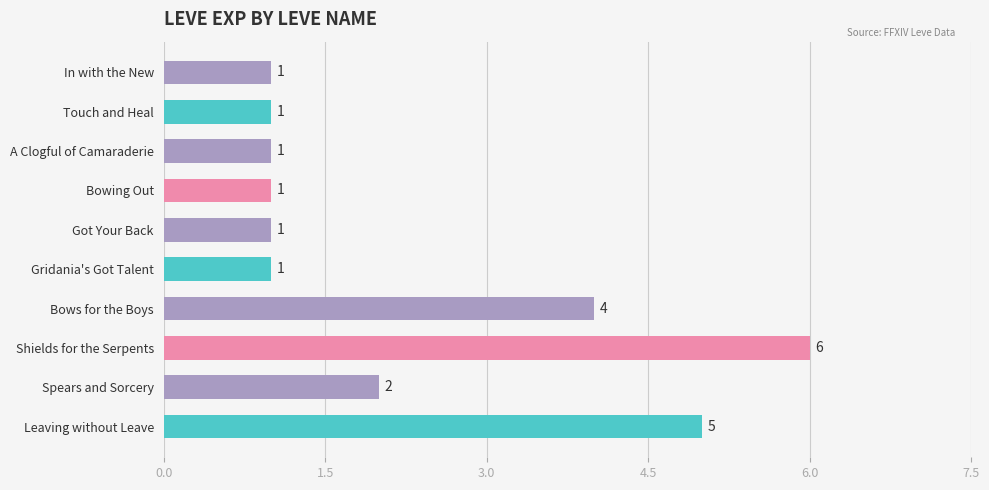

Is it true that the value at Bowing Out is 1?

True